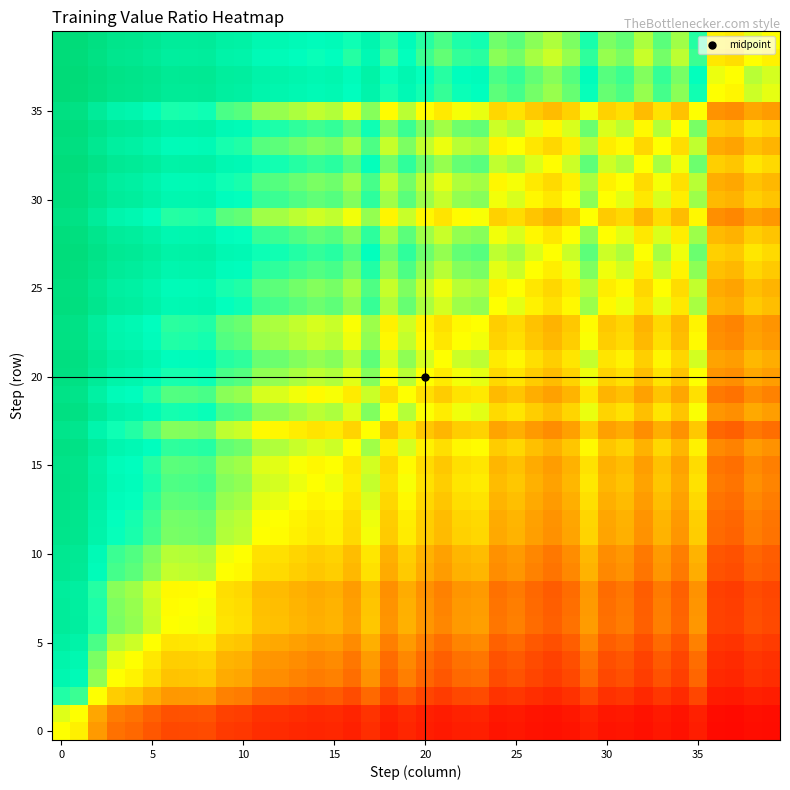

At which category does the chart reach its minimum across all series?

37